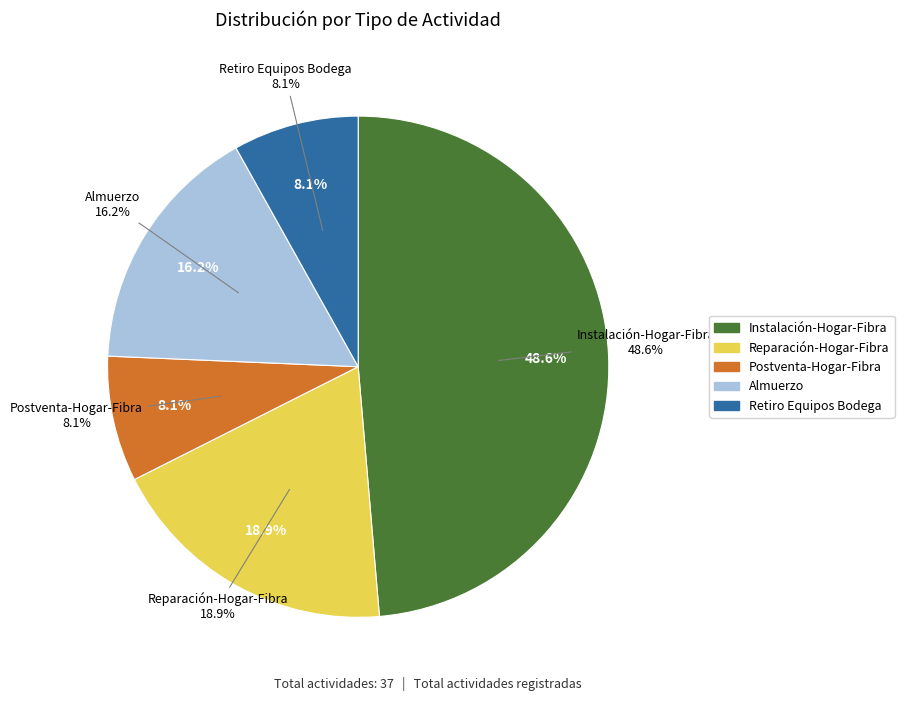

To the nearest percent, what portion does Retiro Equipos Bodega represent?

8%